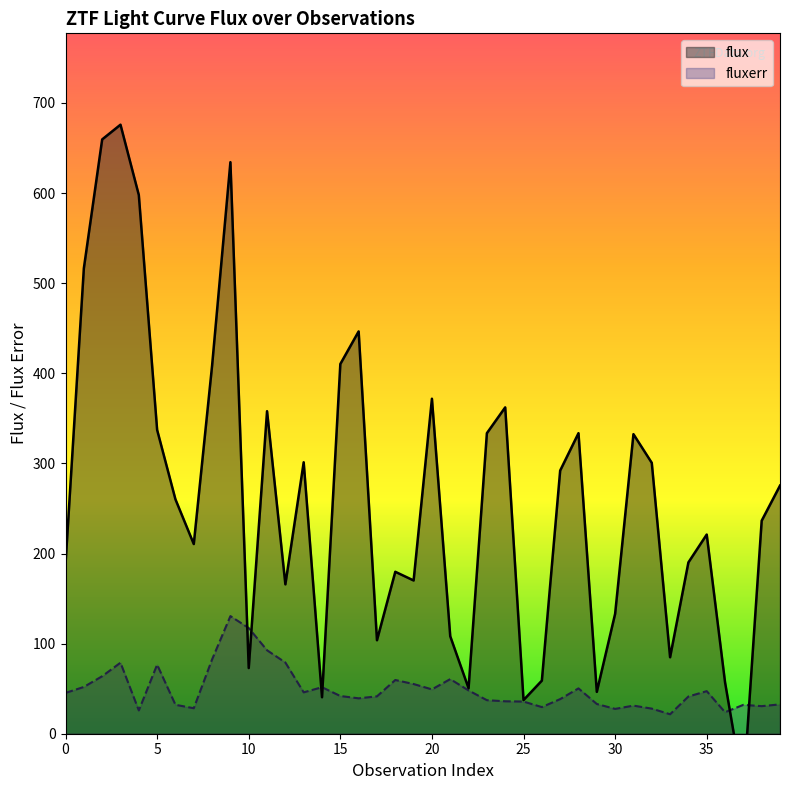

Where is the first local maximum for flux?

3